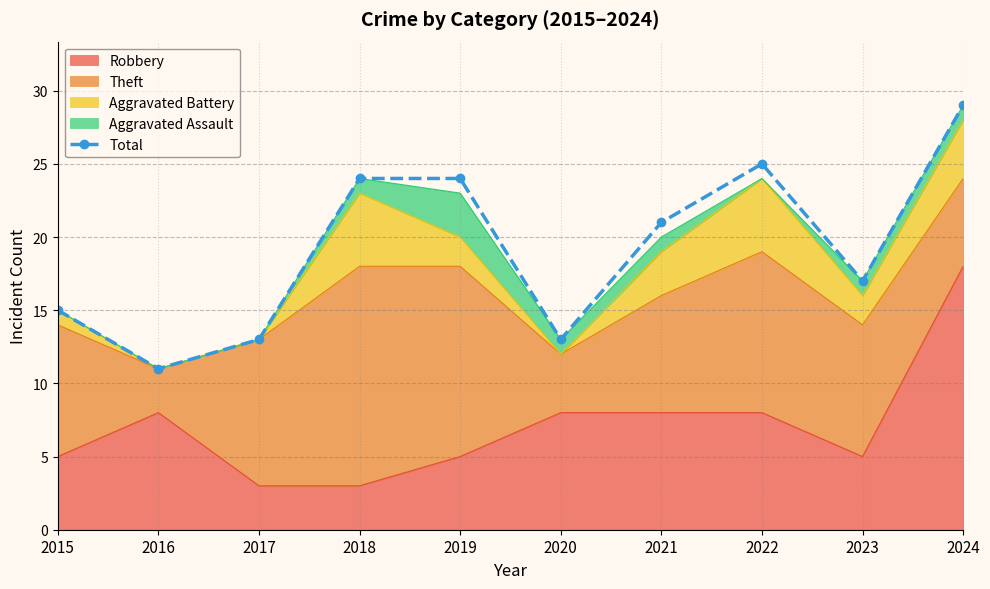

At which label does the data first exceed 21?

2018